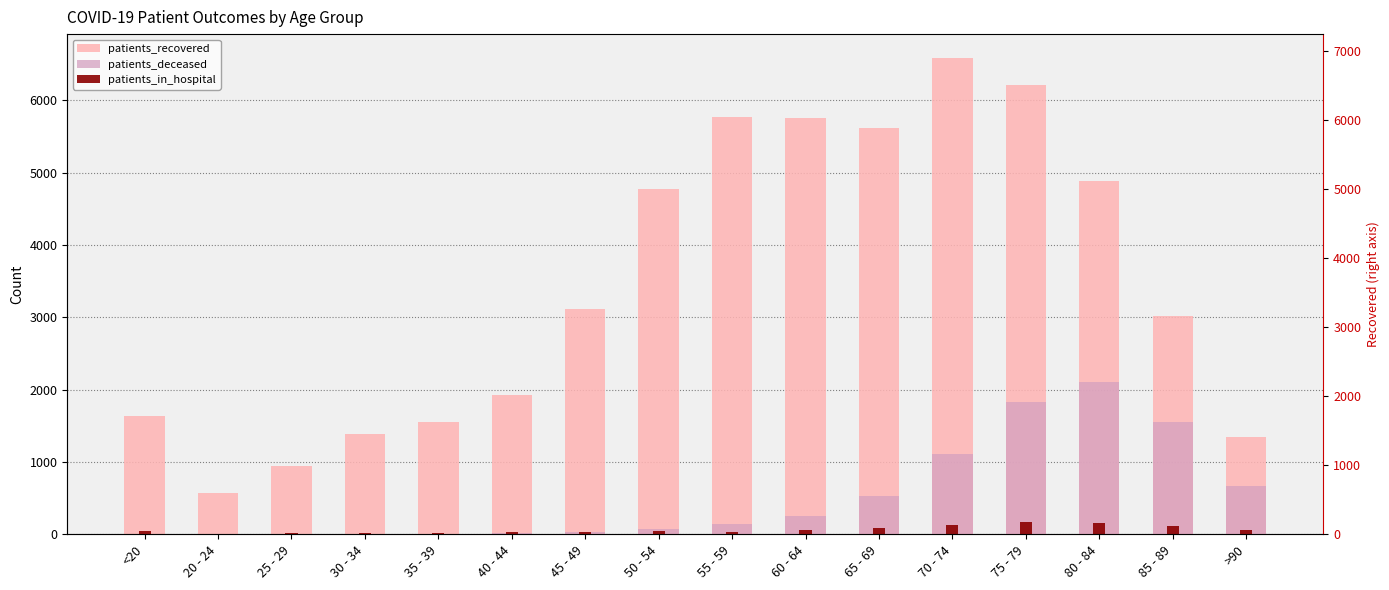

True or false: patients_deceased has a value of 8 at 40 - 44.

False